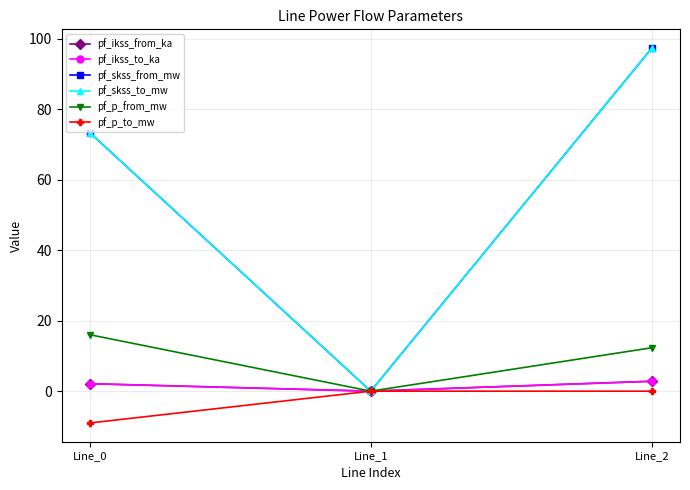

Reading left to right, list all the values displayed in this chart.

pf_ikss_from_ka: 2.1	0.0	2.8
pf_ikss_to_ka: 2.1	0.0	2.8
pf_skss_from_mw: 73.4	0.0	97.4
pf_skss_to_mw: 73.4	0.0	97.4
pf_p_from_mw: 16.0	0.0	12.3
pf_p_to_mw: -9.0	0.0	-0.0